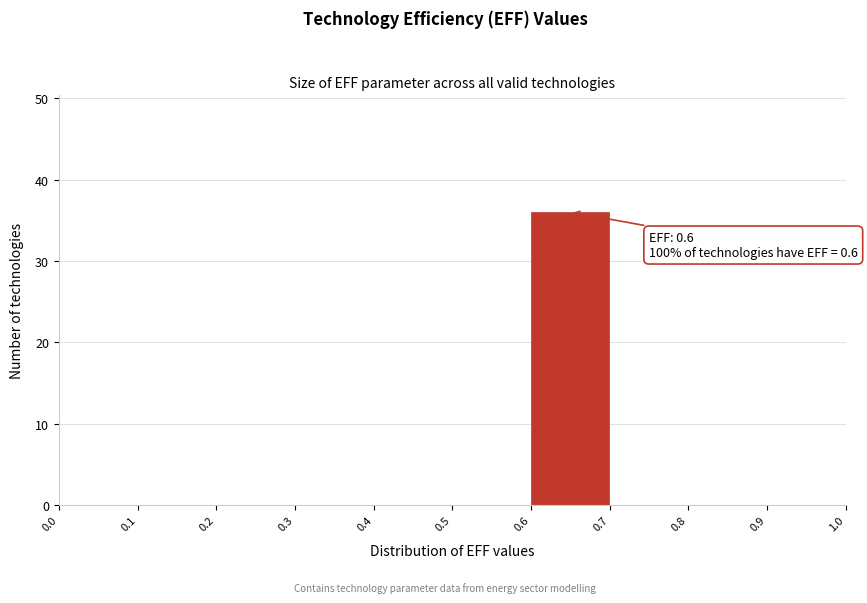

Over which range of the x-axis is the bar tallest?

0.6 to 0.7